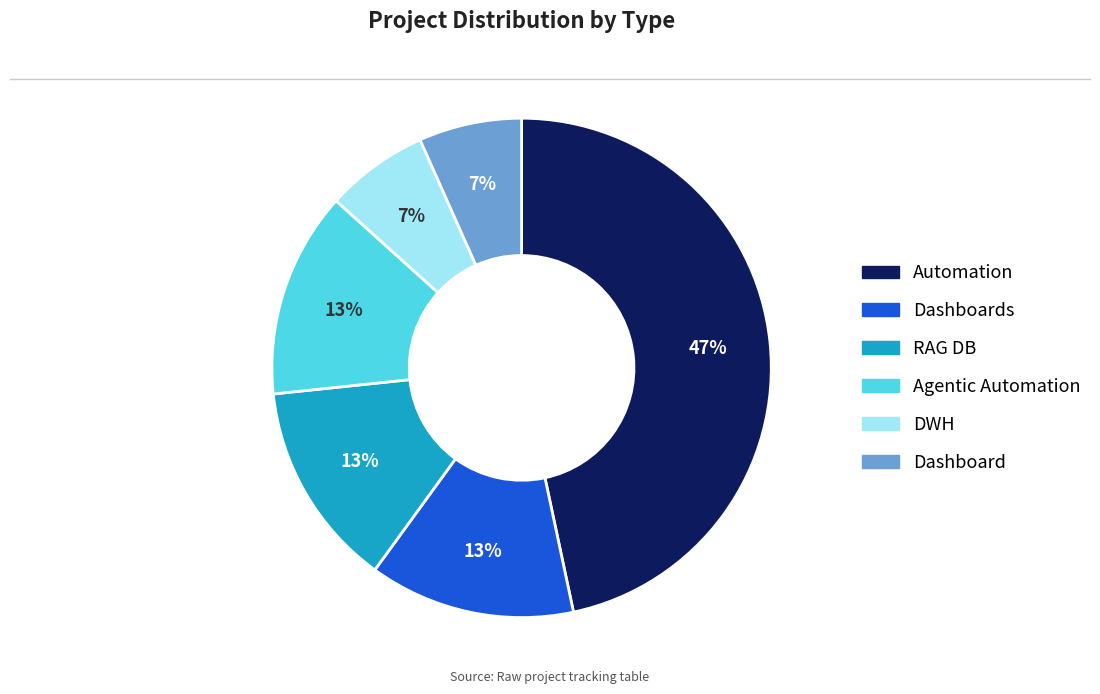

Is there a majority slice in this chart?

No